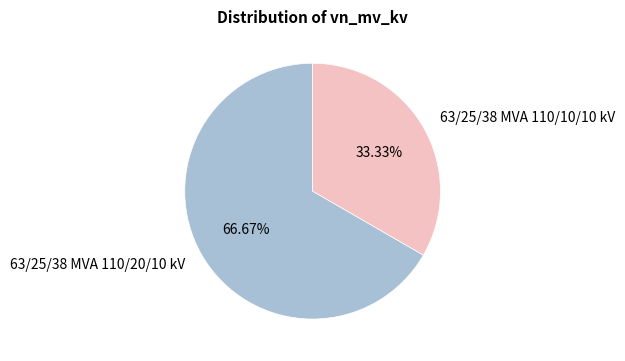

Which category accounts for the majority?

63/25/38 MVA 110/20/10 kV